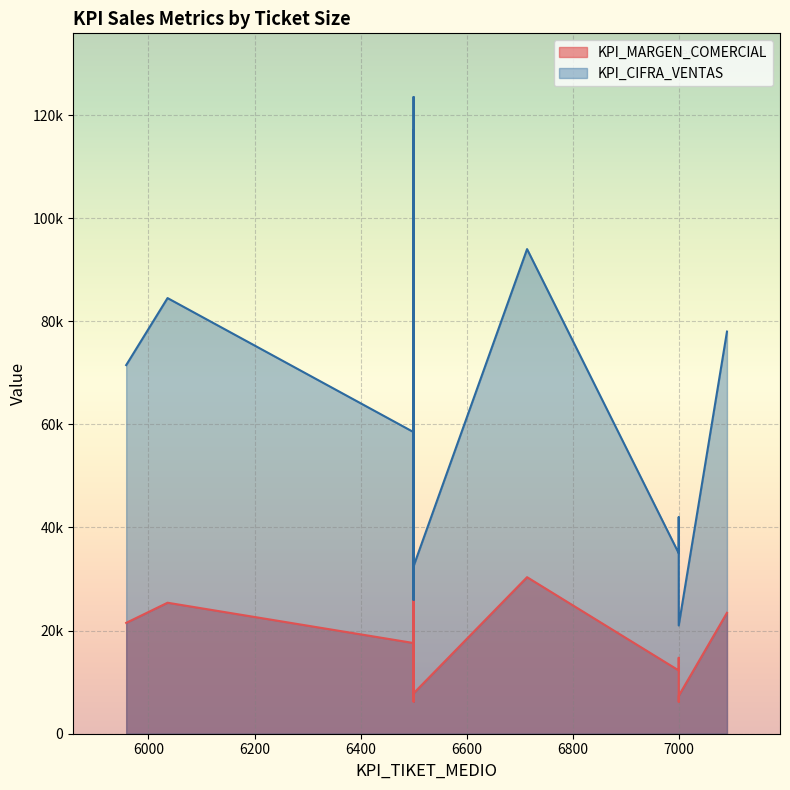

What is the maximum value for KPI_CIFRA_VENTAS?

123500